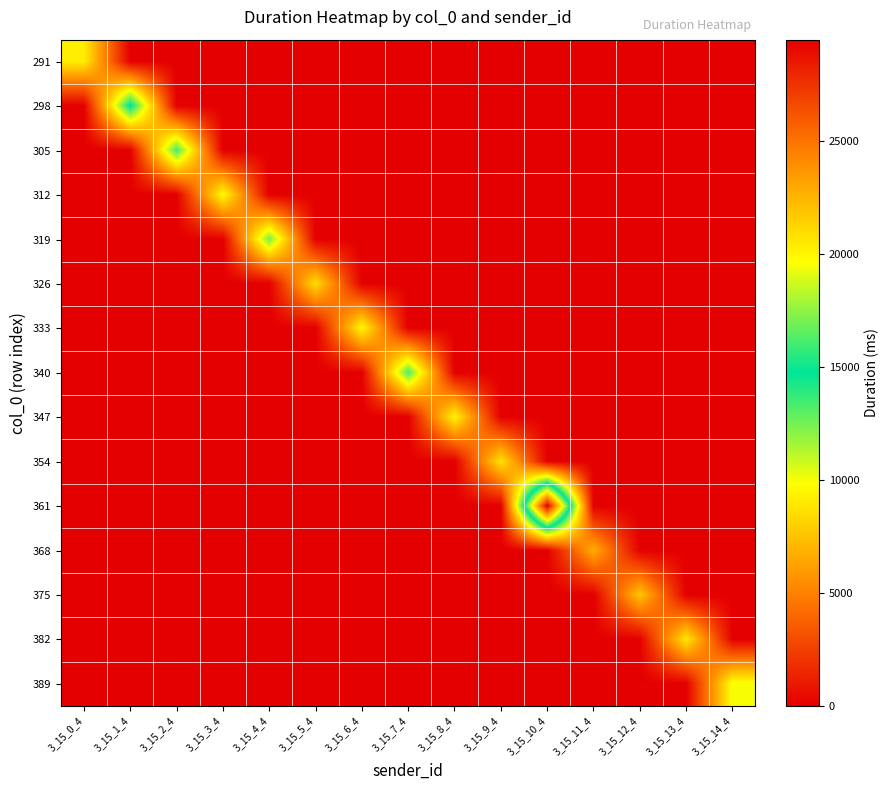

Reading left to right, what are all the values shown in this chart?

291: 3_15_0_4=9203.4	3_15_1_4=0.0	3_15_2_4=0.0	3_15_3_4=0.0	3_15_4_4=0.0	3_15_5_4=0.0	3_15_6_4=0.0	3_15_7_4=0.0	3_15_8_4=0.0	3_15_9_4=0.0	3_15_10_4=0.0	3_15_11_4=0.0	3_15_12_4=0.0	3_15_13_4=0.0	3_15_14_4=0.0
298: 3_15_0_4=0.0	3_15_1_4=15030.7	3_15_2_4=0.0	3_15_3_4=0.0	3_15_4_4=0.0	3_15_5_4=0.0	3_15_6_4=0.0	3_15_7_4=0.0	3_15_8_4=0.0	3_15_9_4=0.0	3_15_10_4=0.0	3_15_11_4=0.0	3_15_12_4=0.0	3_15_13_4=0.0	3_15_14_4=0.0
305: 3_15_0_4=0.0	3_15_1_4=0.0	3_15_2_4=13428.5	3_15_3_4=0.0	3_15_4_4=0.0	3_15_5_4=0.0	3_15_6_4=0.0	3_15_7_4=0.0	3_15_8_4=0.0	3_15_9_4=0.0	3_15_10_4=0.0	3_15_11_4=0.0	3_15_12_4=0.0	3_15_13_4=0.0	3_15_14_4=0.0
312: 3_15_0_4=0.0	3_15_1_4=0.0	3_15_2_4=0.0	3_15_3_4=9806.4	3_15_4_4=0.0	3_15_5_4=0.0	3_15_6_4=0.0	3_15_7_4=0.0	3_15_8_4=0.0	3_15_9_4=0.0	3_15_10_4=0.0	3_15_11_4=0.0	3_15_12_4=0.0	3_15_13_4=0.0	3_15_14_4=0.0
319: 3_15_0_4=0.0	3_15_1_4=0.0	3_15_2_4=0.0	3_15_3_4=0.0	3_15_4_4=12517.2	3_15_5_4=0.0	3_15_6_4=0.0	3_15_7_4=0.0	3_15_8_4=0.0	3_15_9_4=0.0	3_15_10_4=0.0	3_15_11_4=0.0	3_15_12_4=0.0	3_15_13_4=0.0	3_15_14_4=0.0
326: 3_15_0_4=0.0	3_15_1_4=0.0	3_15_2_4=0.0	3_15_3_4=0.0	3_15_4_4=0.0	3_15_5_4=8612.2	3_15_6_4=0.0	3_15_7_4=0.0	3_15_8_4=0.0	3_15_9_4=0.0	3_15_10_4=0.0	3_15_11_4=0.0	3_15_12_4=0.0	3_15_13_4=0.0	3_15_14_4=0.0
333: 3_15_0_4=0.0	3_15_1_4=0.0	3_15_2_4=0.0	3_15_3_4=0.0	3_15_4_4=0.0	3_15_5_4=0.0	3_15_6_4=9646.0	3_15_7_4=0.0	3_15_8_4=0.0	3_15_9_4=0.0	3_15_10_4=0.0	3_15_11_4=0.0	3_15_12_4=0.0	3_15_13_4=0.0	3_15_14_4=0.0
340: 3_15_0_4=0.0	3_15_1_4=0.0	3_15_2_4=0.0	3_15_3_4=0.0	3_15_4_4=0.0	3_15_5_4=0.0	3_15_6_4=0.0	3_15_7_4=13294.1	3_15_8_4=0.0	3_15_9_4=0.0	3_15_10_4=0.0	3_15_11_4=0.0	3_15_12_4=0.0	3_15_13_4=0.0	3_15_14_4=0.0
347: 3_15_0_4=0.0	3_15_1_4=0.0	3_15_2_4=0.0	3_15_3_4=0.0	3_15_4_4=0.0	3_15_5_4=0.0	3_15_6_4=0.0	3_15_7_4=0.0	3_15_8_4=9511.2	3_15_9_4=0.0	3_15_10_4=0.0	3_15_11_4=0.0	3_15_12_4=0.0	3_15_13_4=0.0	3_15_14_4=0.0
354: 3_15_0_4=0.0	3_15_1_4=0.0	3_15_2_4=0.0	3_15_3_4=0.0	3_15_4_4=0.0	3_15_5_4=0.0	3_15_6_4=0.0	3_15_7_4=0.0	3_15_8_4=0.0	3_15_9_4=8807.9	3_15_10_4=0.0	3_15_11_4=0.0	3_15_12_4=0.0	3_15_13_4=0.0	3_15_14_4=0.0
361: 3_15_0_4=0.0	3_15_1_4=0.0	3_15_2_4=0.0	3_15_3_4=0.0	3_15_4_4=0.0	3_15_5_4=0.0	3_15_6_4=0.0	3_15_7_4=0.0	3_15_8_4=0.0	3_15_9_4=0.0	3_15_10_4=29459.2	3_15_11_4=0.0	3_15_12_4=0.0	3_15_13_4=0.0	3_15_14_4=0.0
368: 3_15_0_4=0.0	3_15_1_4=0.0	3_15_2_4=0.0	3_15_3_4=0.0	3_15_4_4=0.0	3_15_5_4=0.0	3_15_6_4=0.0	3_15_7_4=0.0	3_15_8_4=0.0	3_15_9_4=0.0	3_15_10_4=0.0	3_15_11_4=6741.0	3_15_12_4=0.0	3_15_13_4=0.0	3_15_14_4=0.0
375: 3_15_0_4=0.0	3_15_1_4=0.0	3_15_2_4=0.0	3_15_3_4=0.0	3_15_4_4=0.0	3_15_5_4=0.0	3_15_6_4=0.0	3_15_7_4=0.0	3_15_8_4=0.0	3_15_9_4=0.0	3_15_10_4=0.0	3_15_11_4=0.0	3_15_12_4=7636.1	3_15_13_4=0.0	3_15_14_4=0.0
382: 3_15_0_4=0.0	3_15_1_4=0.0	3_15_2_4=0.0	3_15_3_4=0.0	3_15_4_4=0.0	3_15_5_4=0.0	3_15_6_4=0.0	3_15_7_4=0.0	3_15_8_4=0.0	3_15_9_4=0.0	3_15_10_4=0.0	3_15_11_4=0.0	3_15_12_4=0.0	3_15_13_4=8964.4	3_15_14_4=0.0
389: 3_15_0_4=0.0	3_15_1_4=0.0	3_15_2_4=0.0	3_15_3_4=0.0	3_15_4_4=0.0	3_15_5_4=0.0	3_15_6_4=0.0	3_15_7_4=0.0	3_15_8_4=0.0	3_15_9_4=0.0	3_15_10_4=0.0	3_15_11_4=0.0	3_15_12_4=0.0	3_15_13_4=0.0	3_15_14_4=10007.1